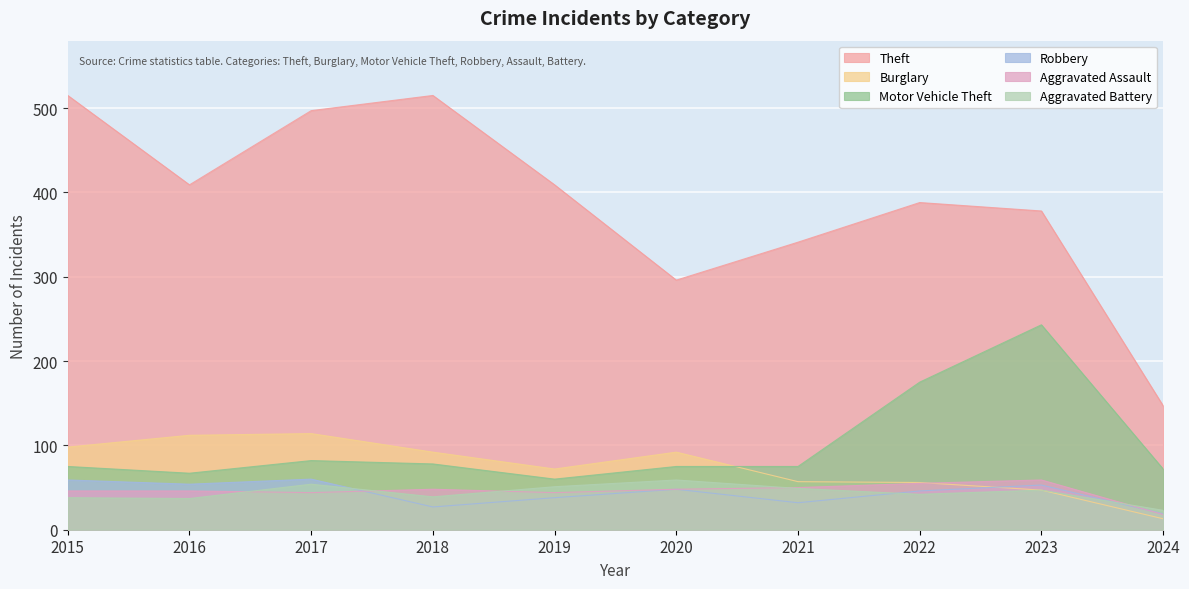

Where does the Robbery series first go above 48?

2015